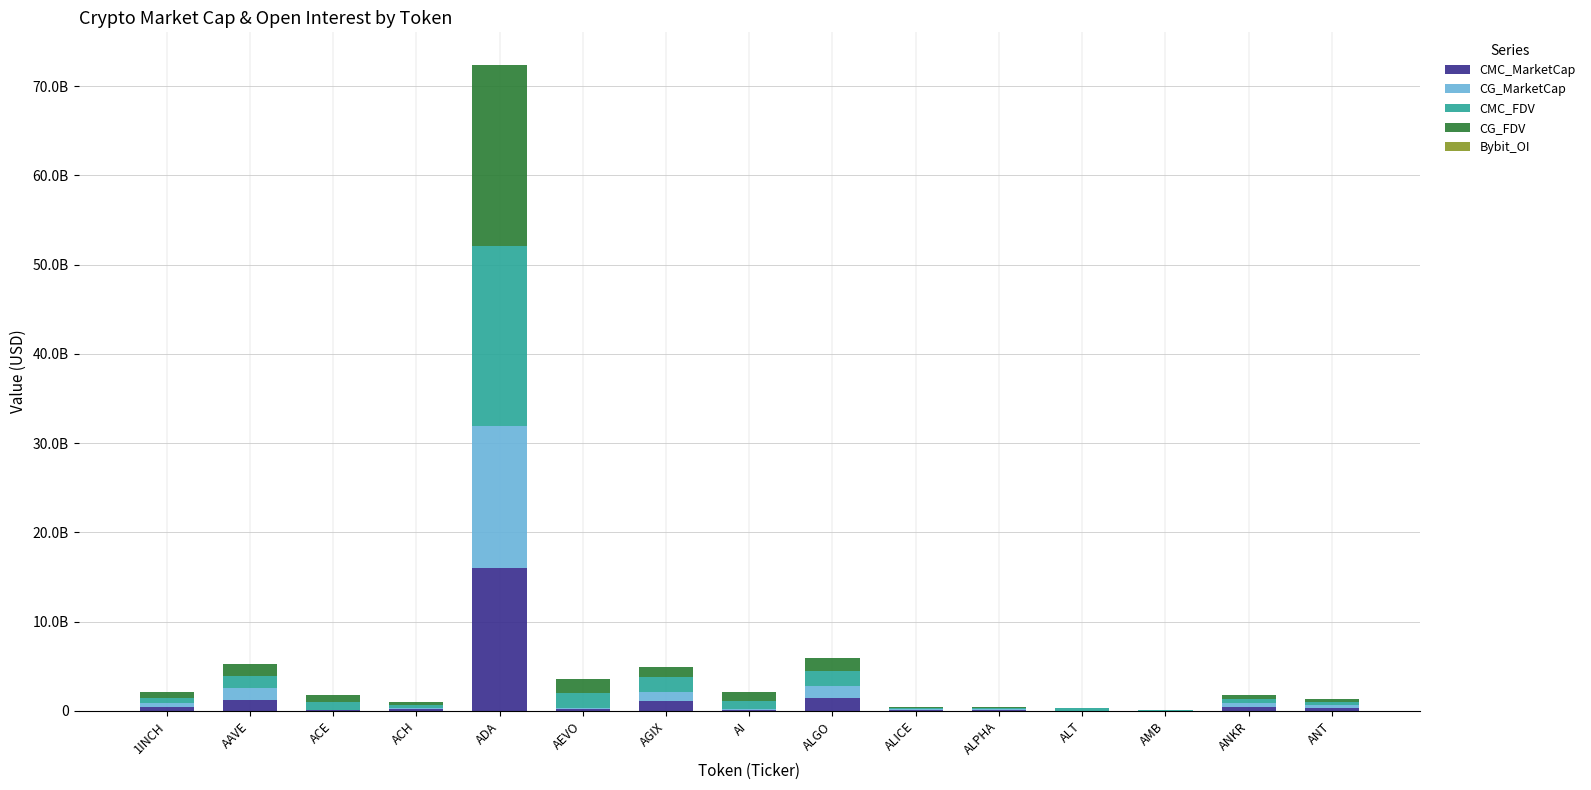

Are the bars grouped side by side (vs. stacked)?

No